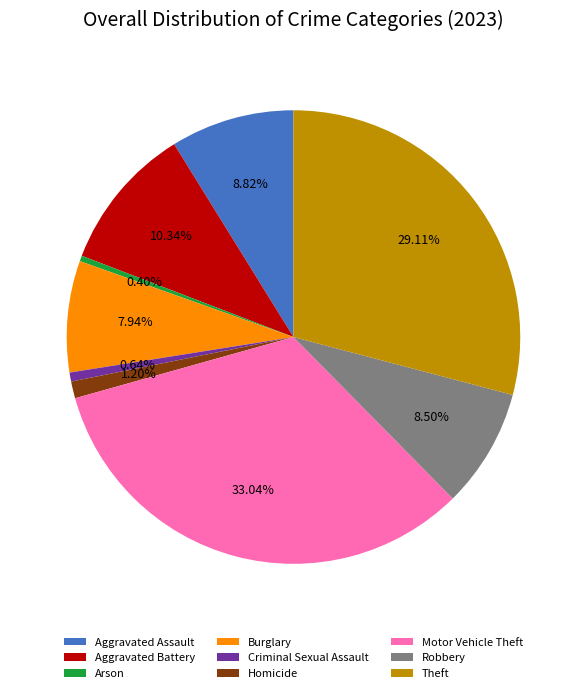

True or false: Theft accounts for 35% of the total.

False